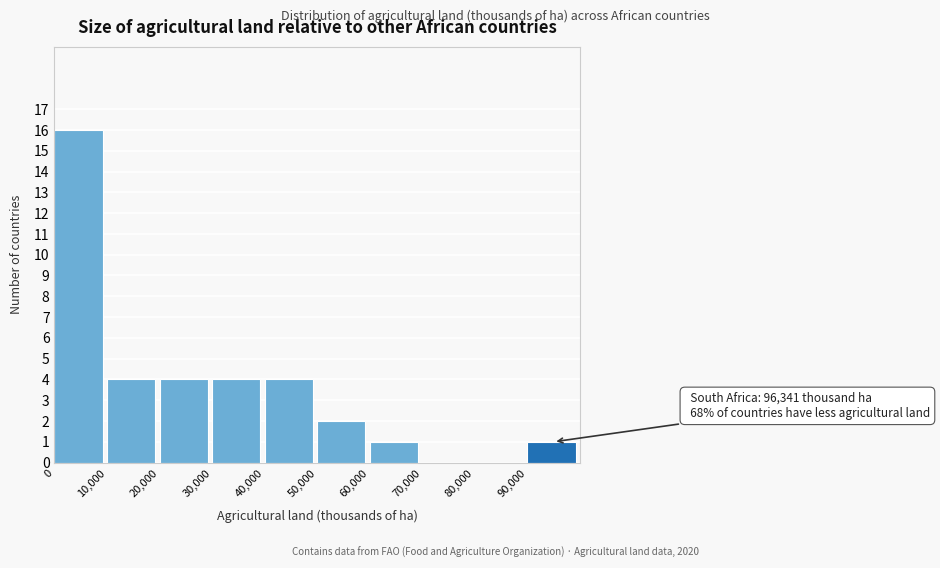

Over which range of the x-axis is the bar tallest?

0 to 10000